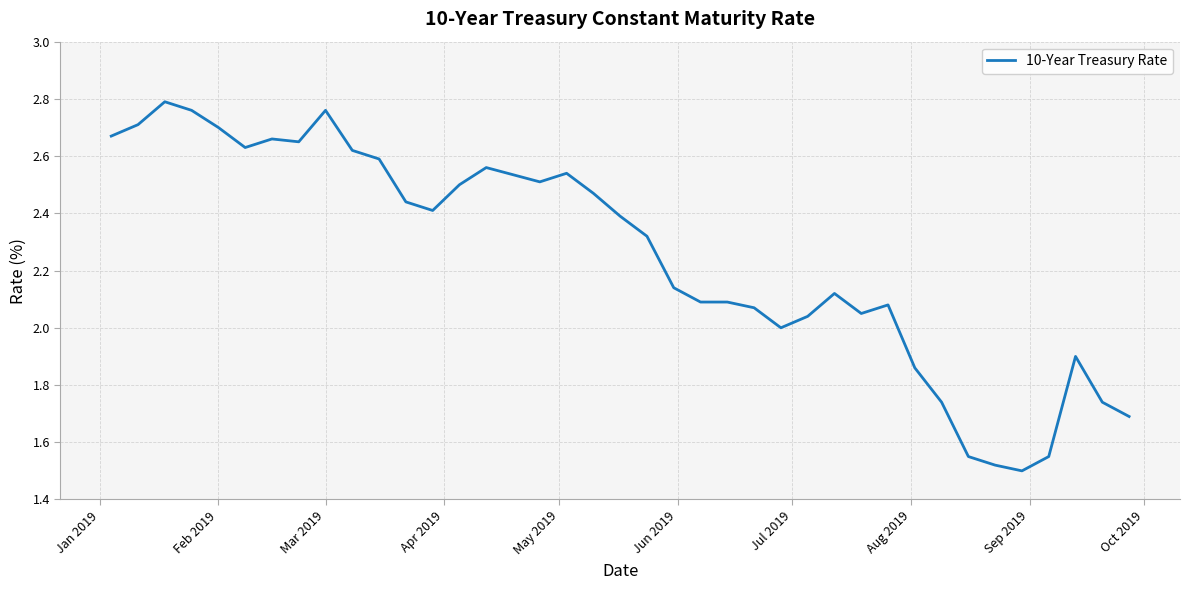

How many lines are shown in the chart?

1